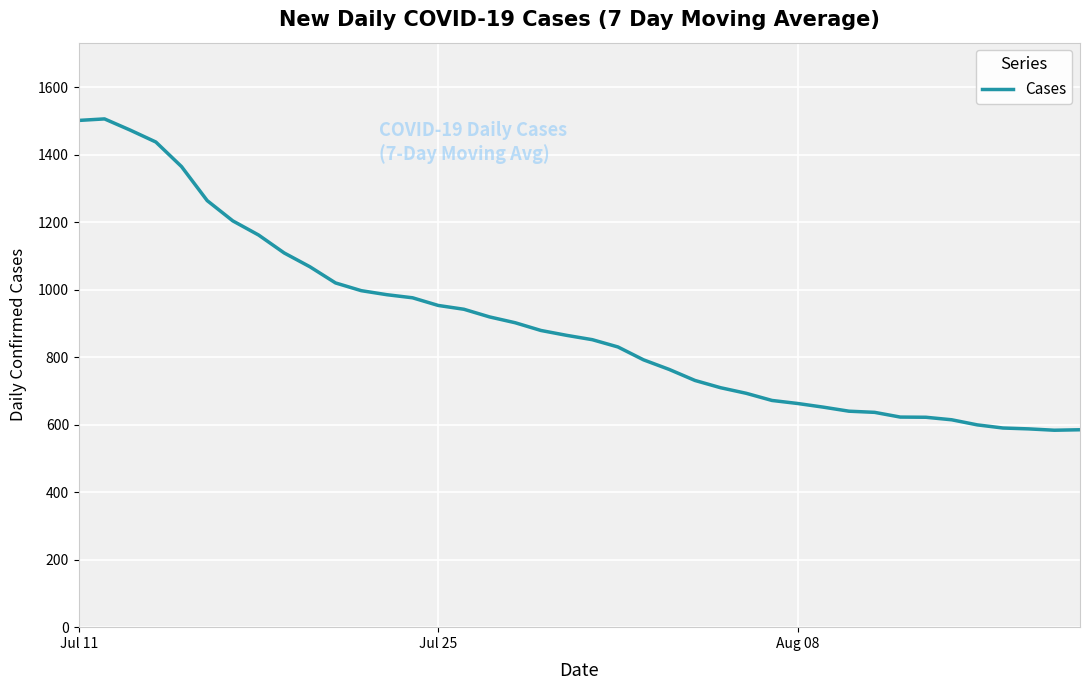

What is the difference between the maximum and minimum values?

922.8